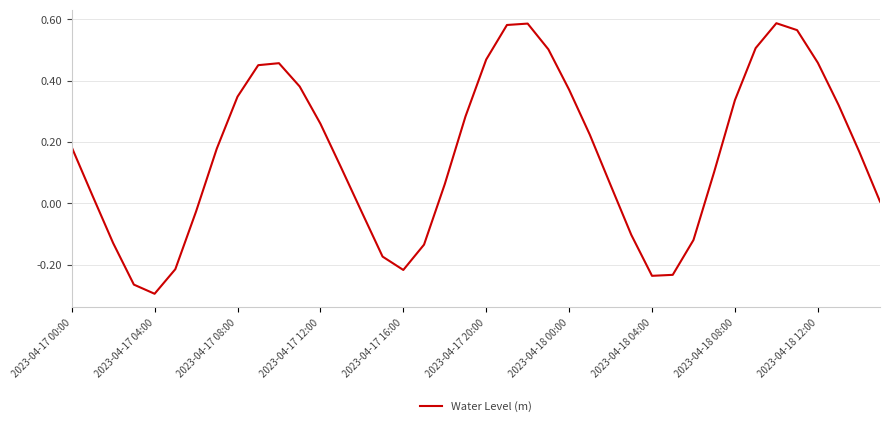

Which category has the lowest value across all series?

2023-04-17 04:00